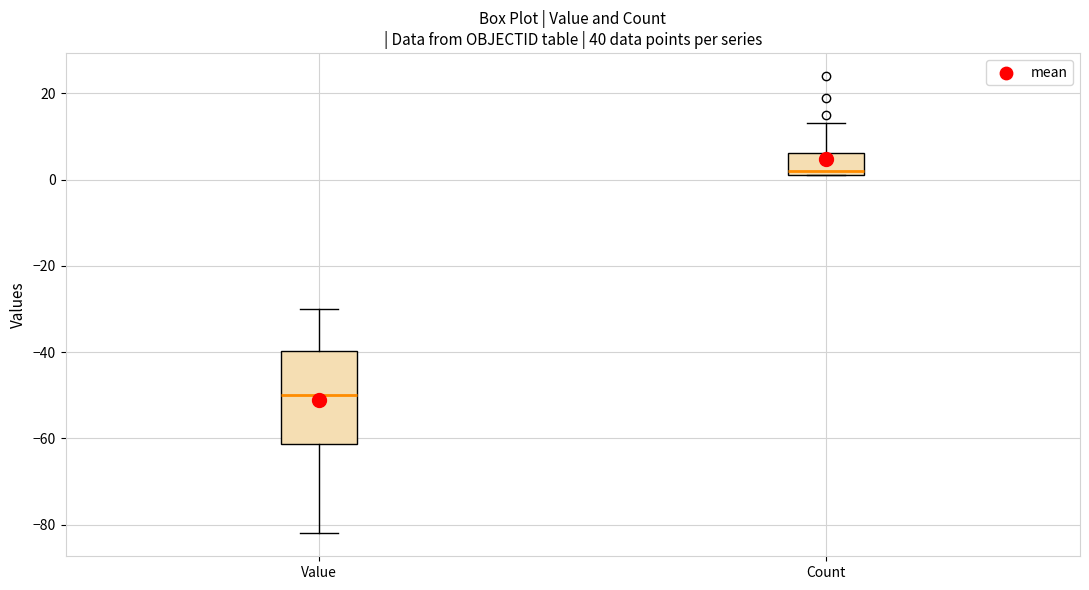

Reading left to right, read every box against the y-axis: the position of its median line, the range the box covers, and the ends of its whiskers. The values are not printed on the chart, so give them approximately, as read against the axis.

Value: median -50, box -62 to -40, whiskers -82 to -30
Count: median 2 (just above the box's lower edge), box 2 to 6, whiskers 2 to 14